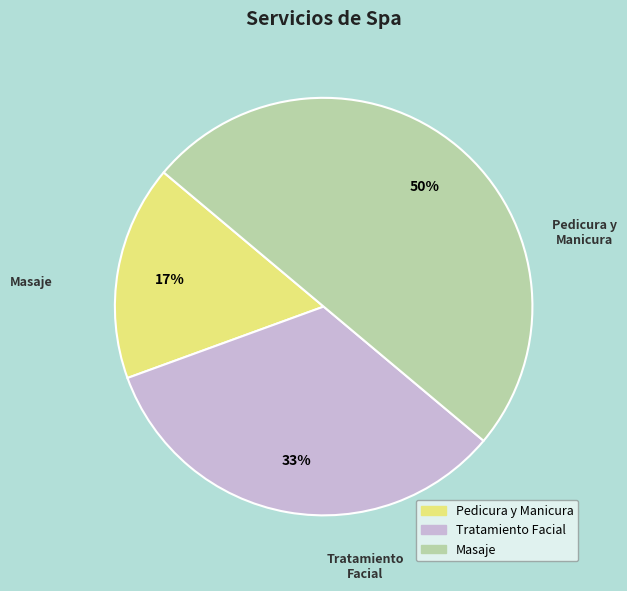

True or false: Tratamiento Facial accounts for 47% of the total.

False